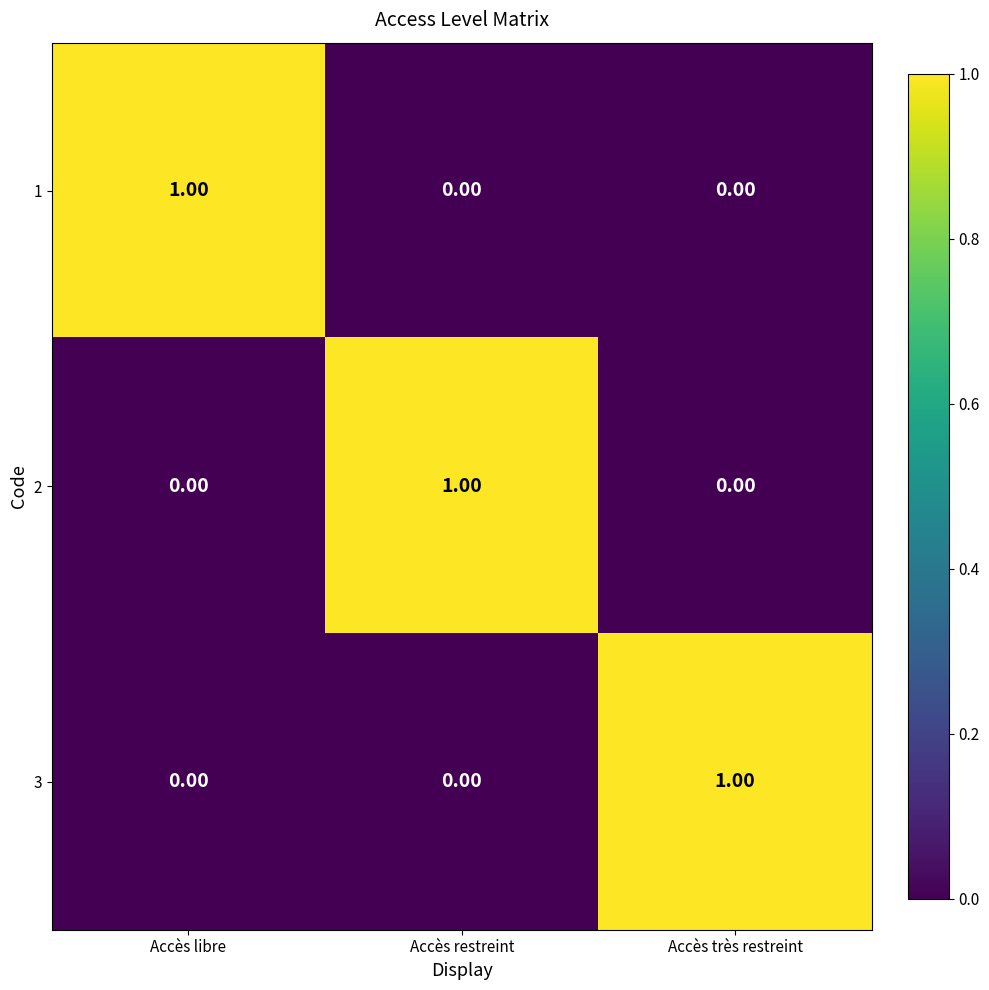

At how many categories does at least one series exceed 0?

3